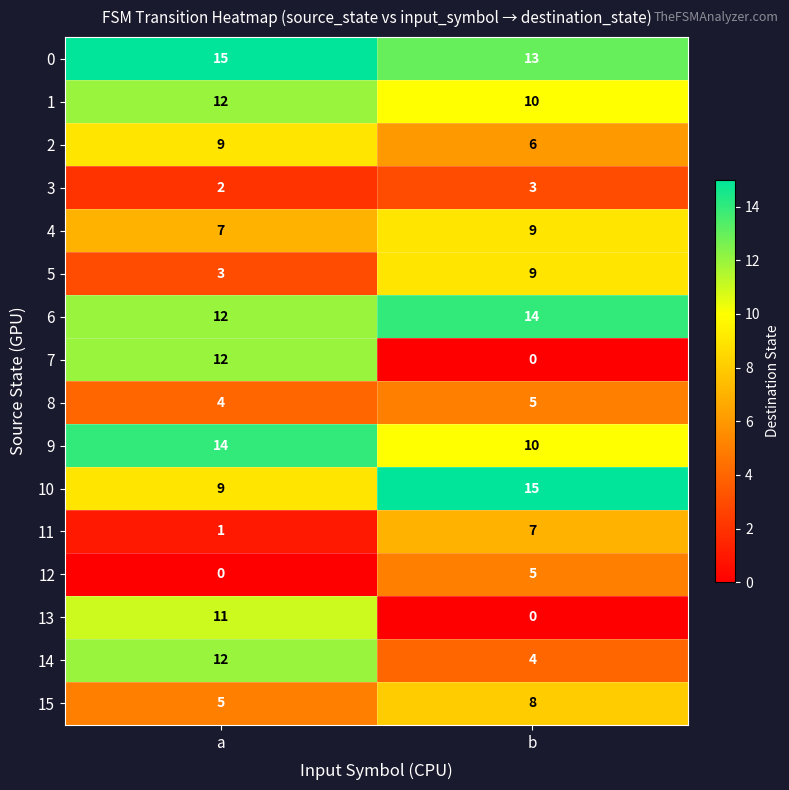

Where is 5 nearest to the value 6?

a